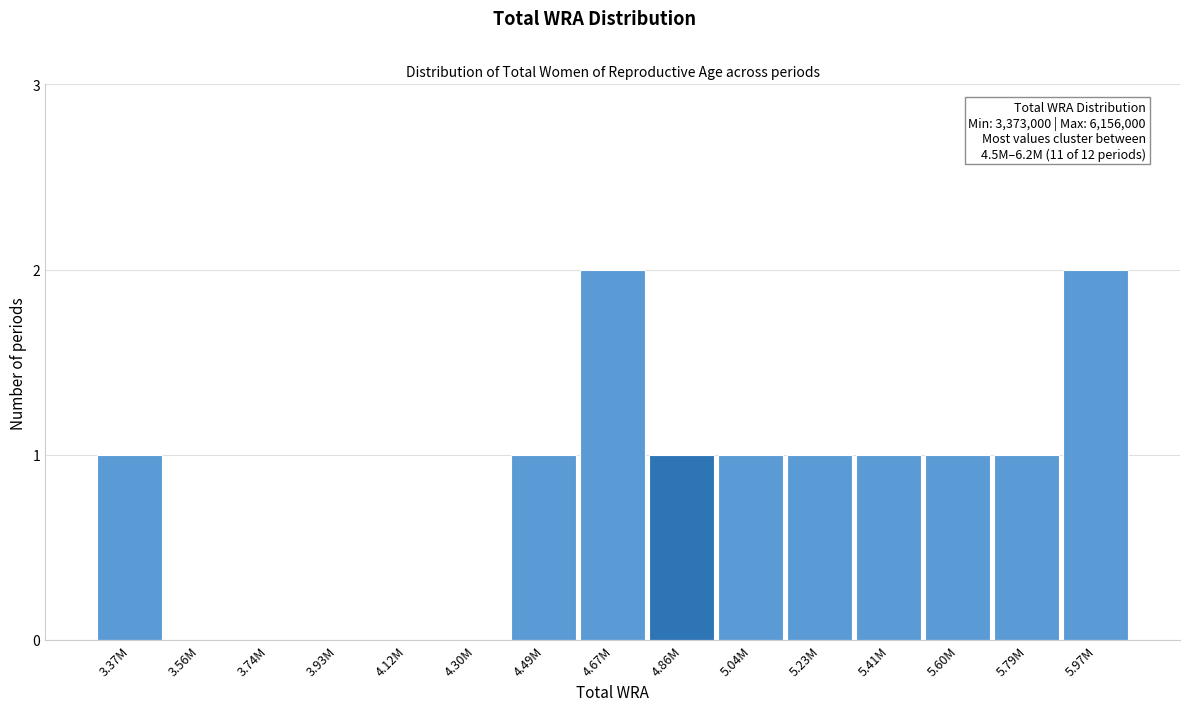

Reading left to right, transcribe all the data shown in this chart.

3.37M=1	3.56M=0	3.74M=0	3.93M=0	4.12M=0	4.30M=0	4.49M=1	4.67M=2	4.86M=1	5.04M=1	5.23M=1	5.41M=1	5.60M=1	5.79M=1	5.97M=2